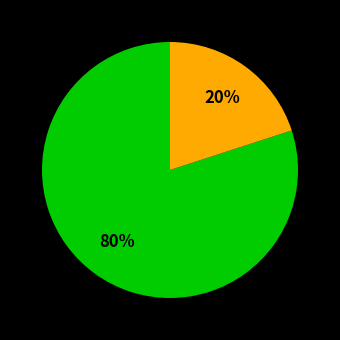

Does any single category account for the majority?

Yes